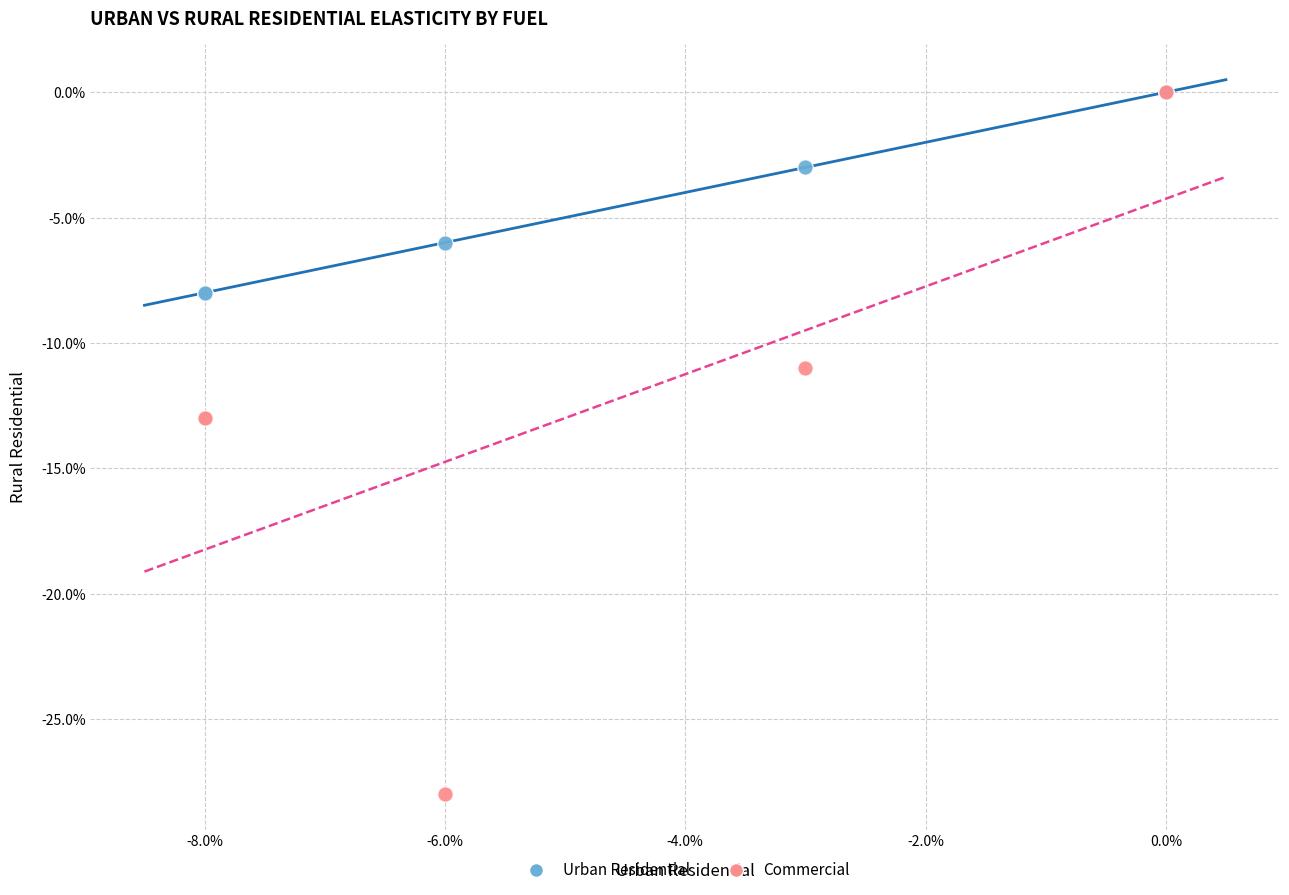

What are all the series names shown in the legend?

Urban Residential, Commercial